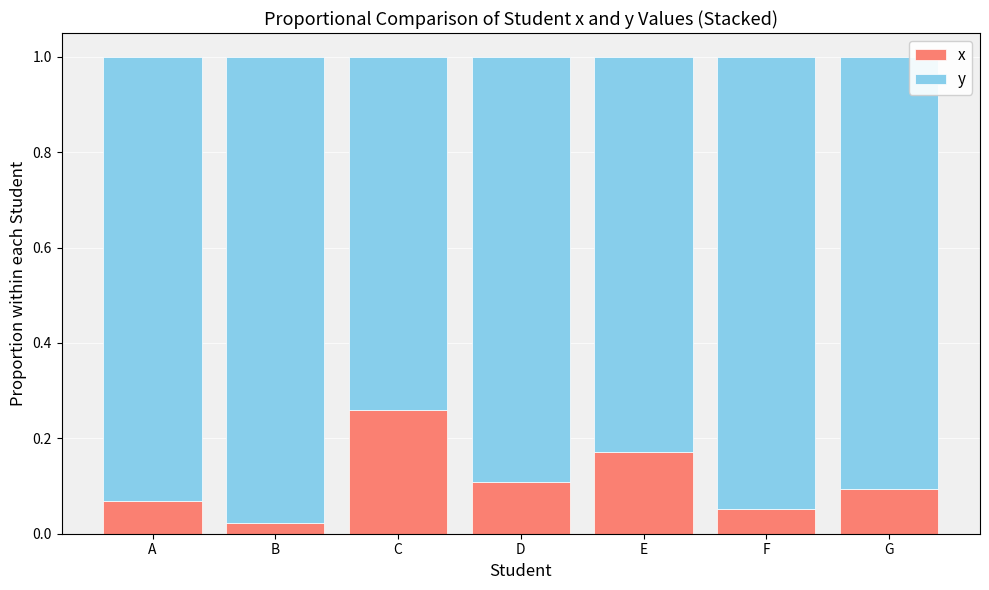

Where is x nearest to the value 0?

B